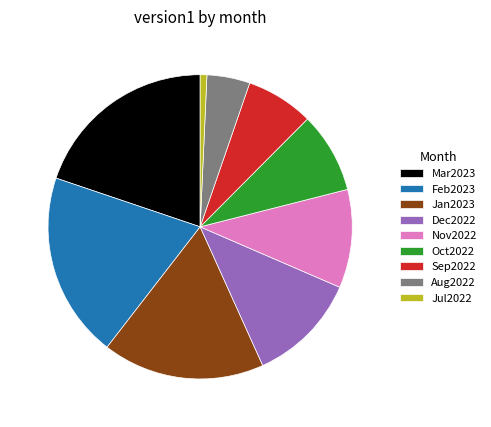

The Aug2022 slice represents 5% of the pie. True or false?

True